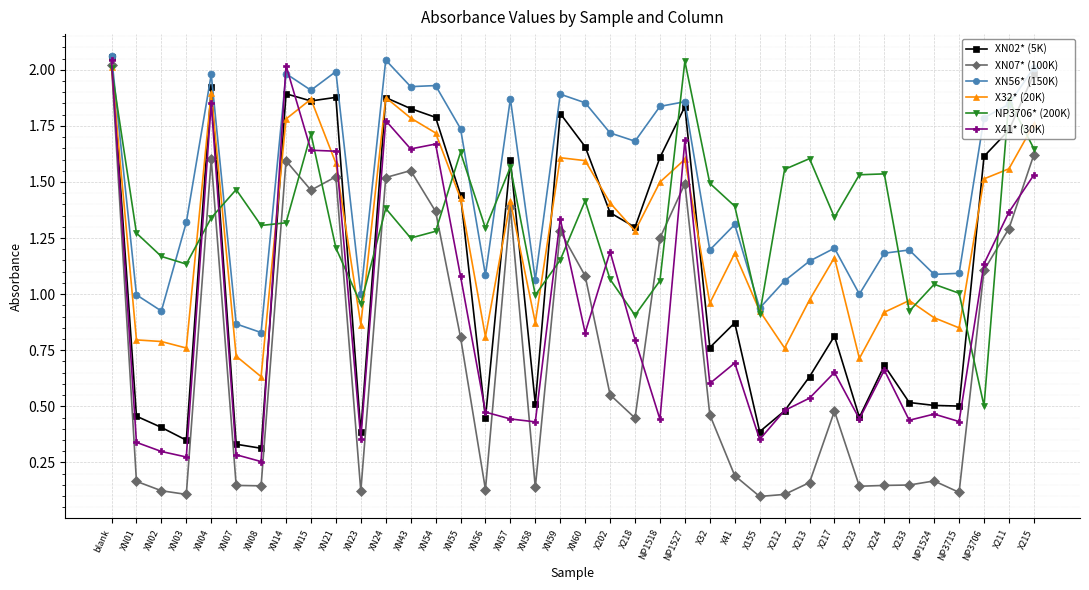

Between which two adjacent categories do X32* (20K) and X41* (30K) first intersect?

blank and XN01